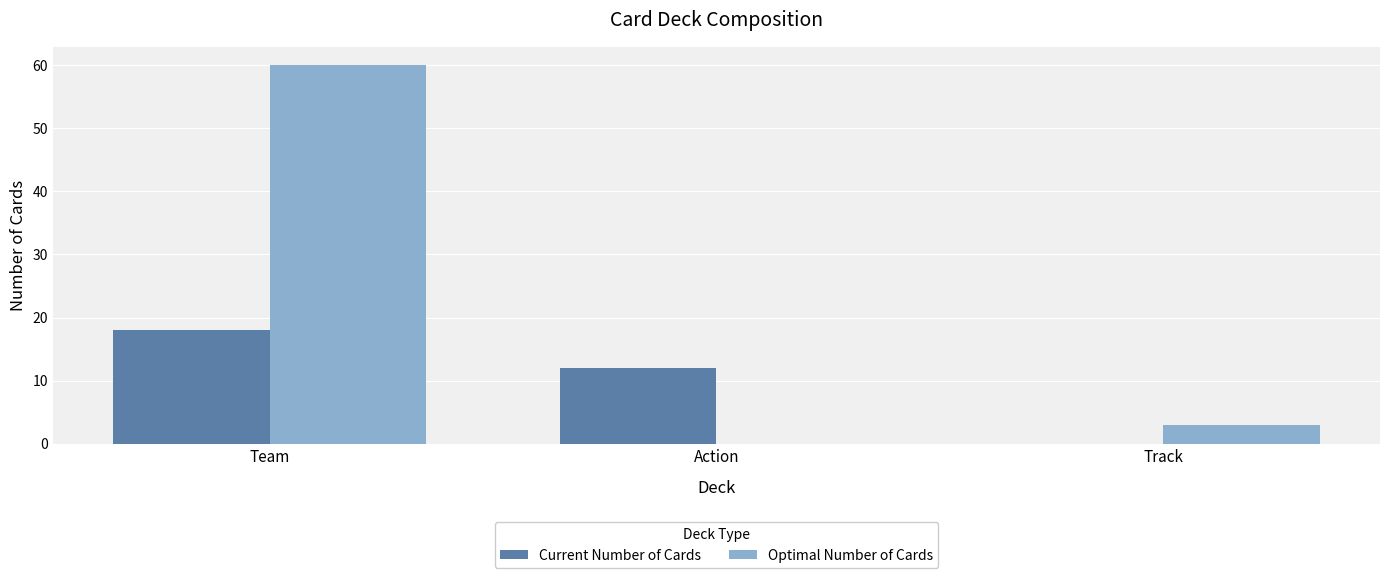

Which series changed the most between Action and Track?

Current Number of Cards